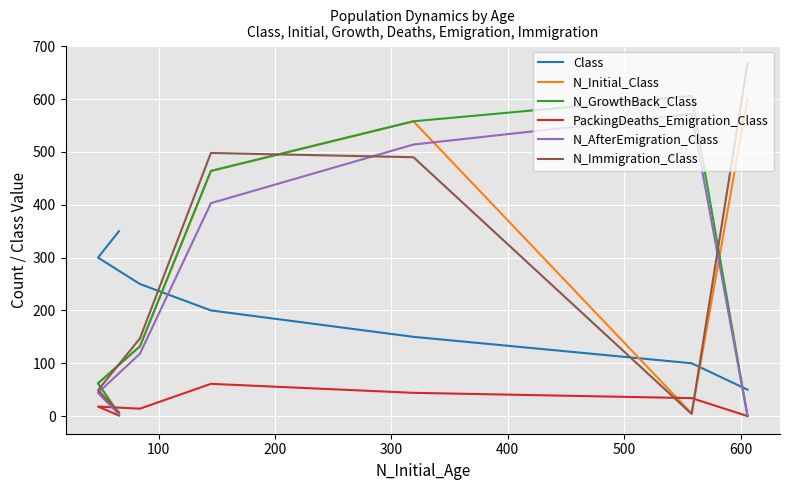

What are all the series names shown in the legend?

Class, N_Initial_Class, N_GrowthBack_Class, PackingDeaths_Emigration_Class, N_AfterEmigration_Class, N_Immigration_Class